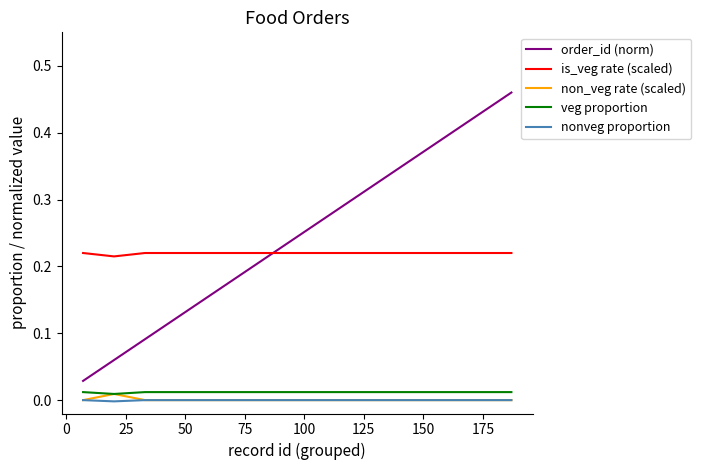

Which series has the largest range (max minus min)?

order_id (norm)